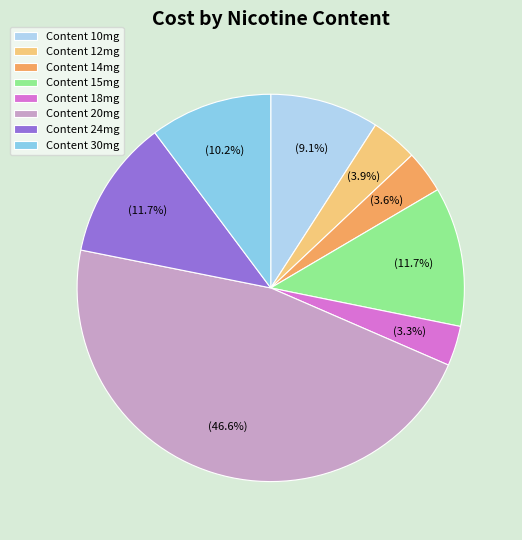

Approximately how many times larger is the value at Content 20mg compared to Content 30mg?

4.6